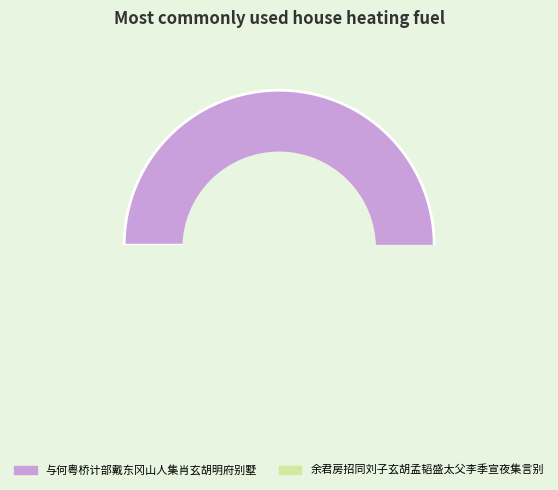

How many slices are in this pie chart?

2